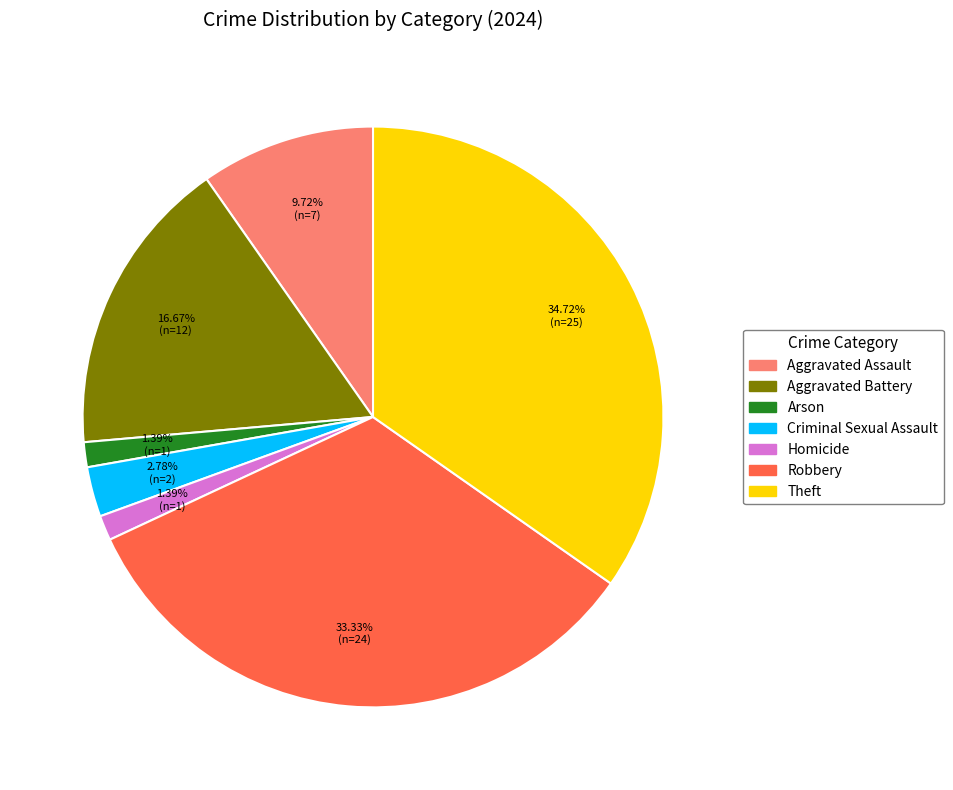

Count the number of slices in the pie.

7